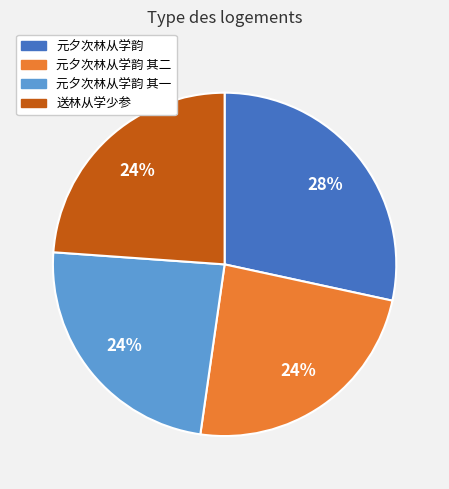

Is there a majority slice in this chart?

No